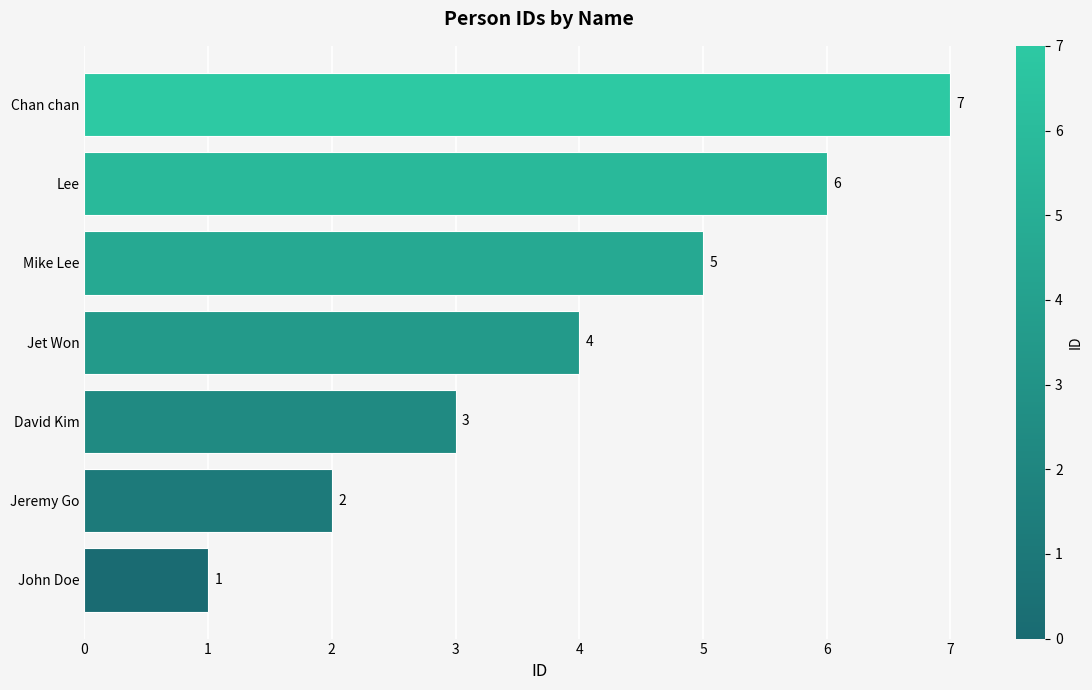

What is the change in value from Jeremy Go to Jet Won?

+2